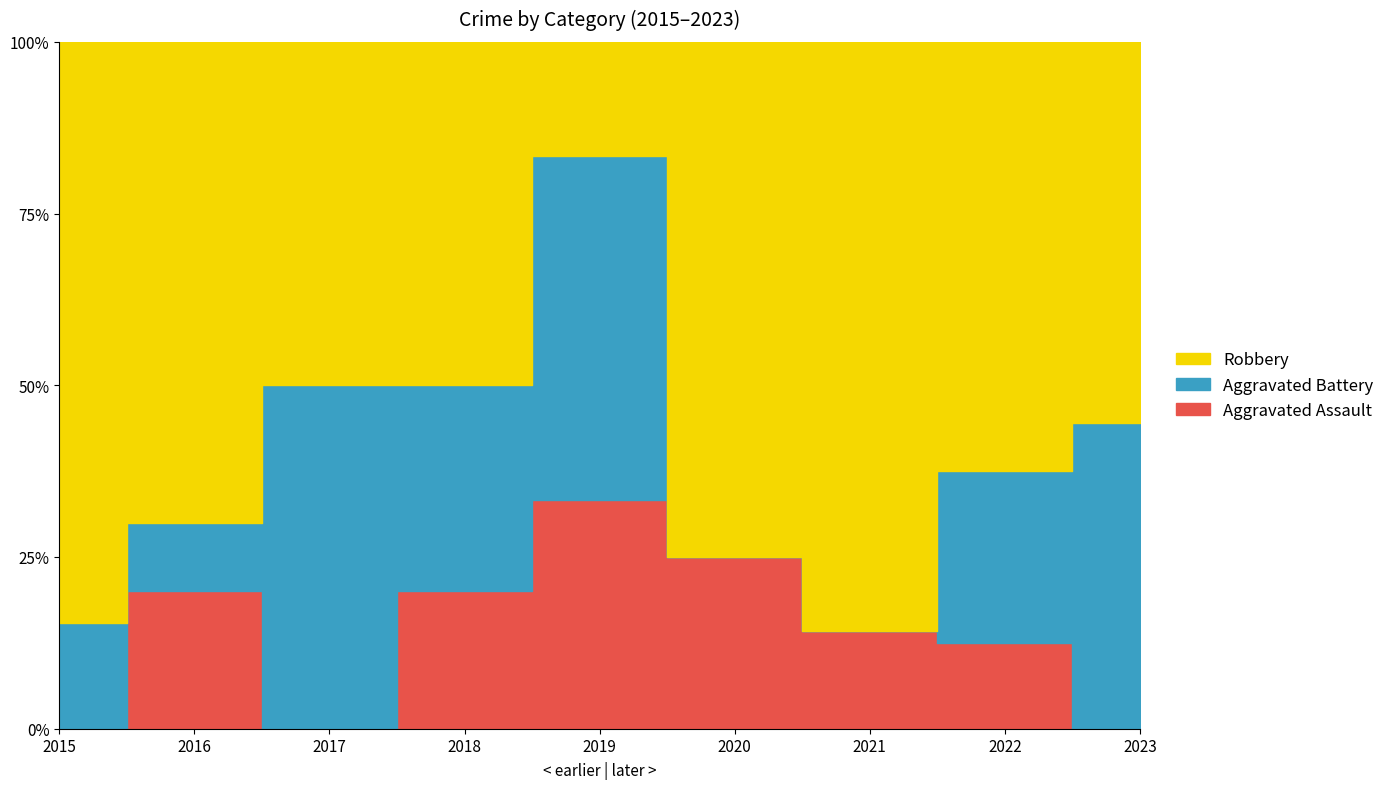

At which label does Robbery first exceed 6?

2015